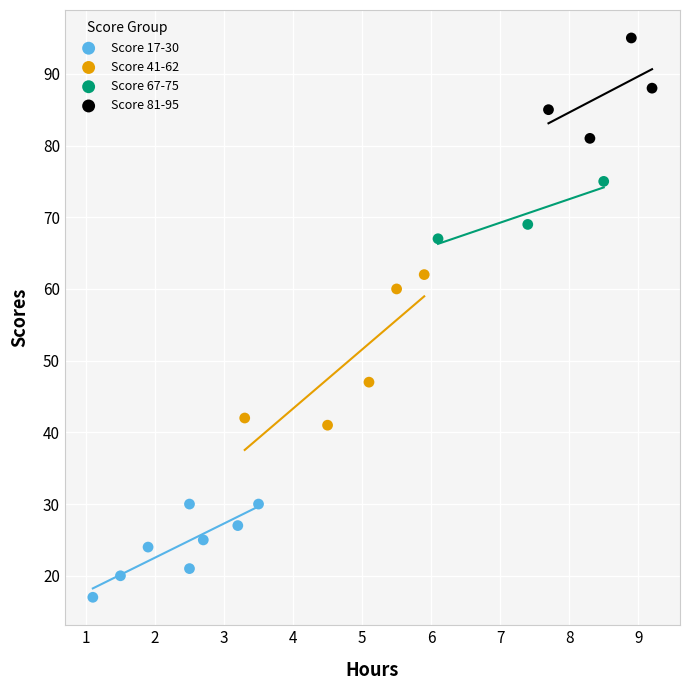

Which series contains the lowest Y value?

Score 17-30